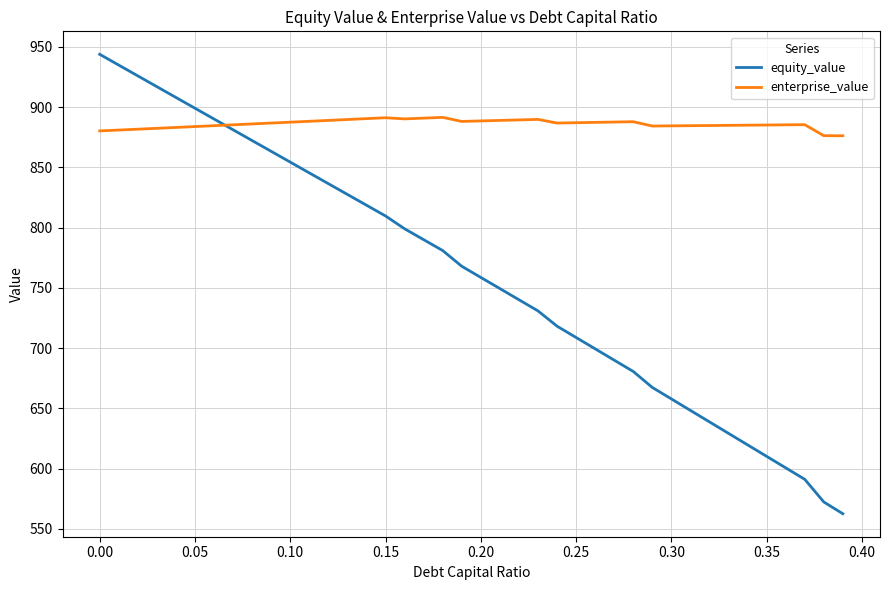

What is the average value of the enterprise_value series?

886.1